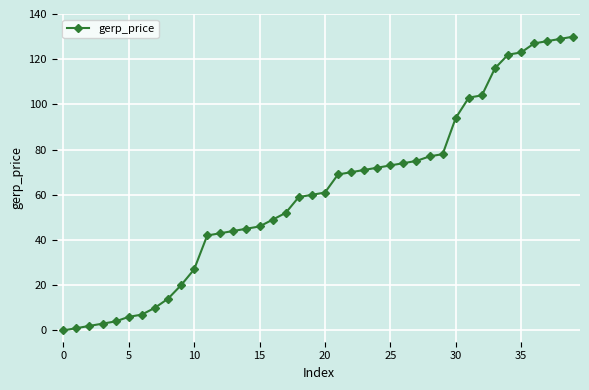

What is the sum of all values?

2430